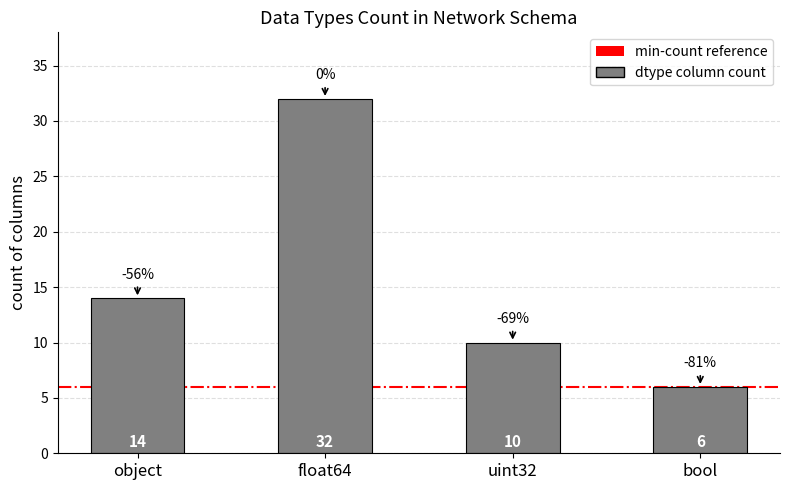

What is the label of the 1st bar from the right?

bool